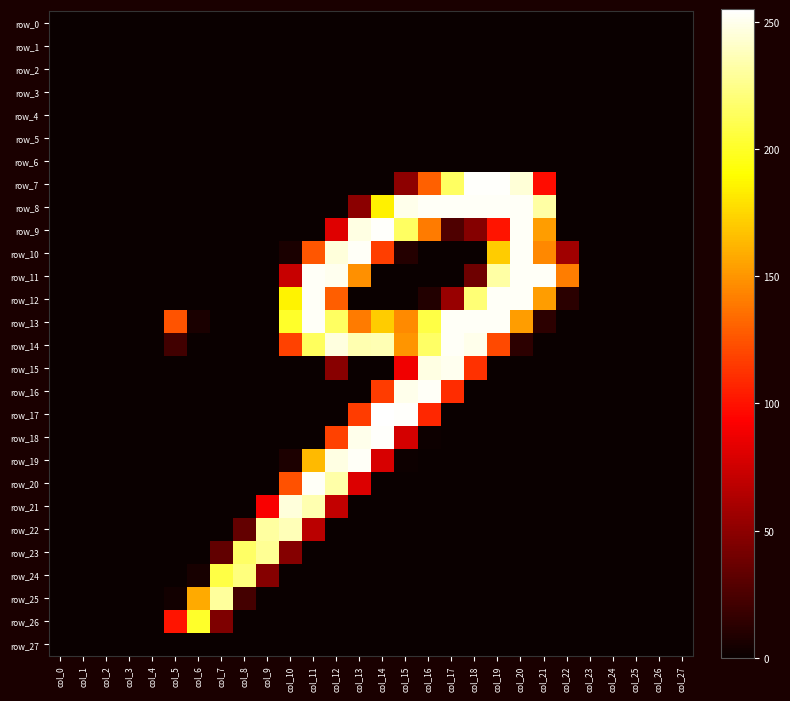

At which label is row_6 closest to 0?

col_0